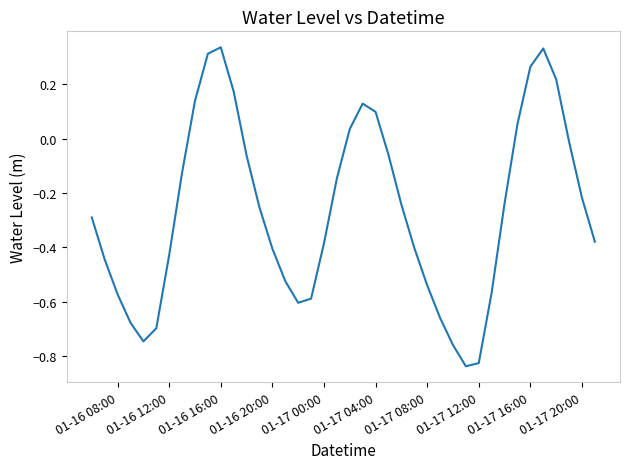

What is the difference between the maximum and minimum values?

1.2